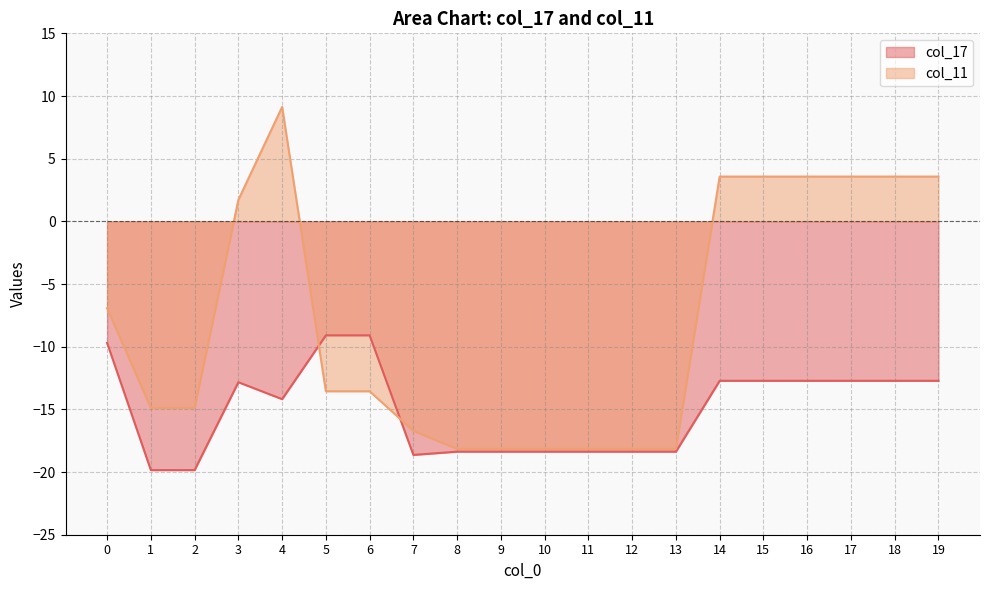

The col_11 series shows 3.6 at 17. True or false?

True